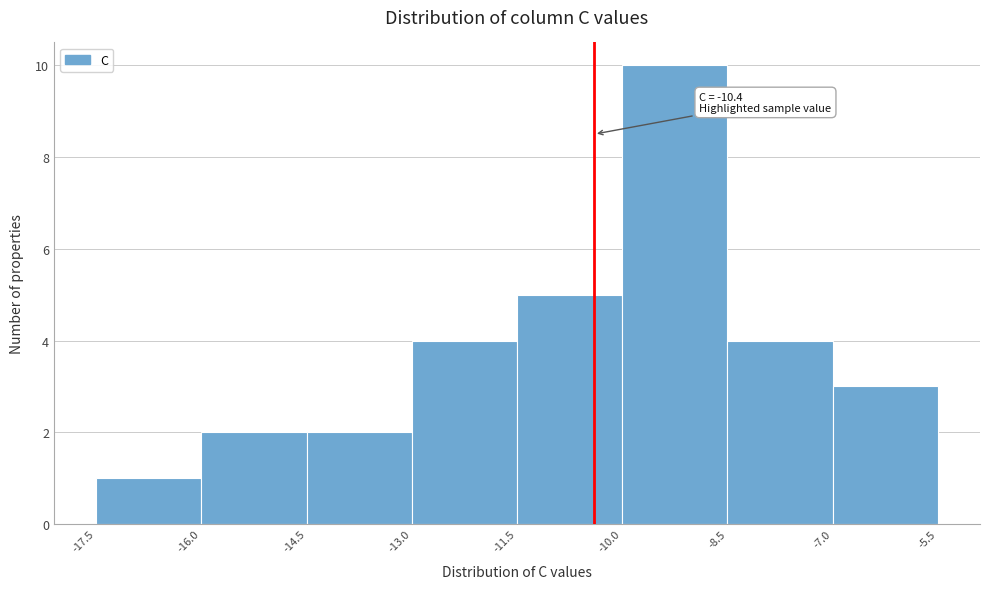

Which range on the x-axis has the tallest bar?

-10.0 to -8.5